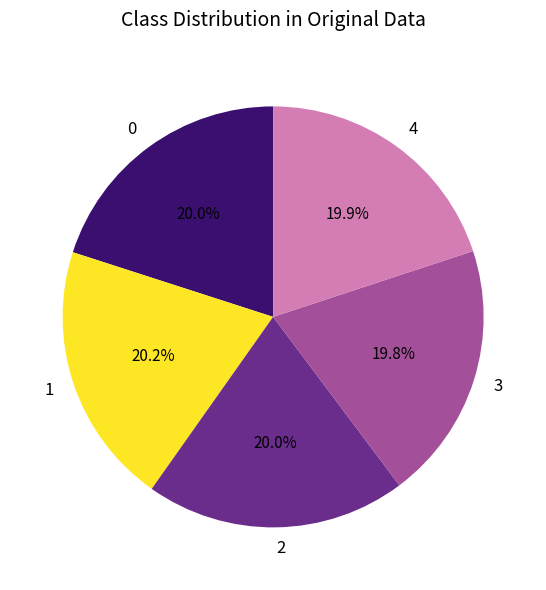

True or false: 3 accounts for 20% of the total.

True